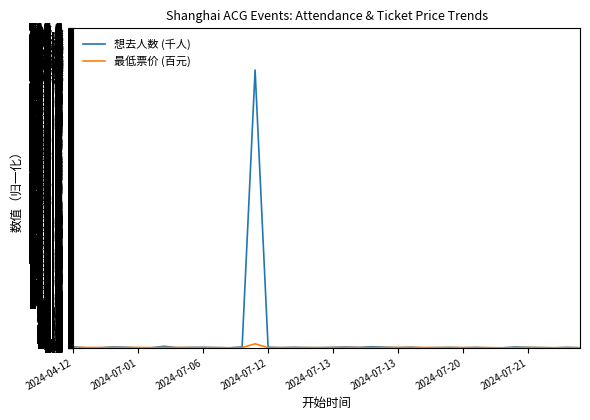

Rank the series by their maximum value, from highest to lowest.

想去人数 (千人), 最低票价 (百元)